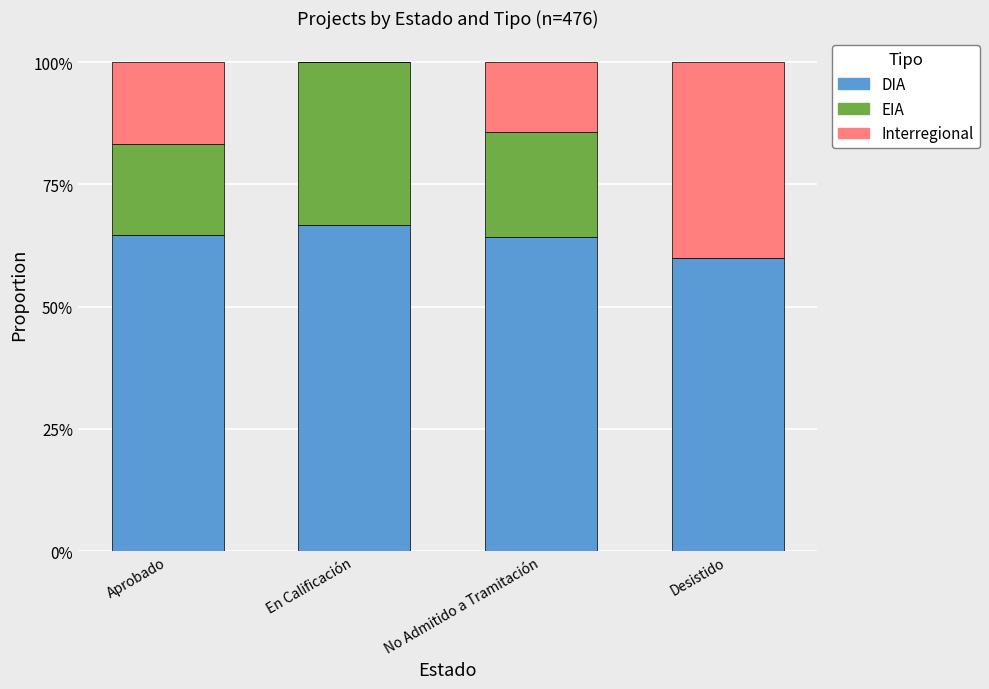

What are all the series names shown in the legend?

DIA, EIA, Interregional